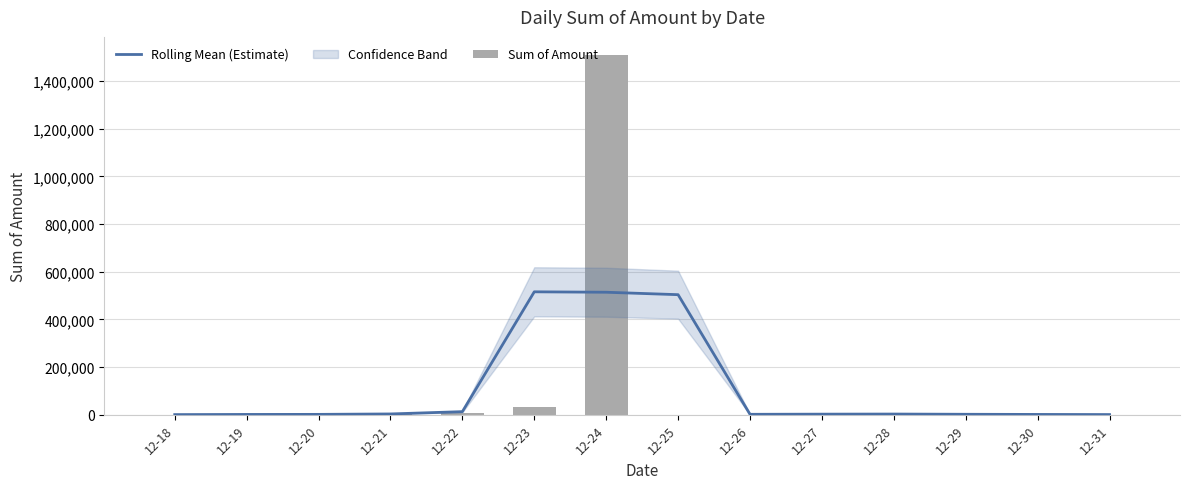

Are the bars horizontal?

No